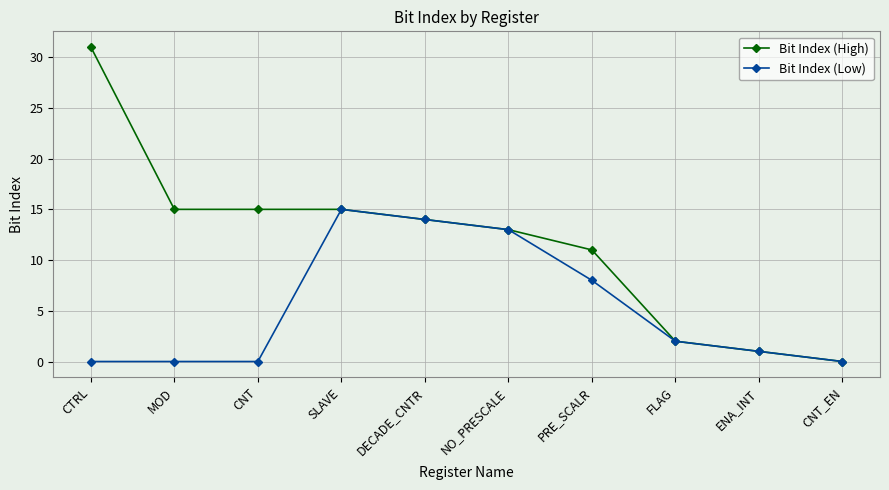

List the series in order of their overall mean, lowest first.

Bit Index (Low), Bit Index (High)